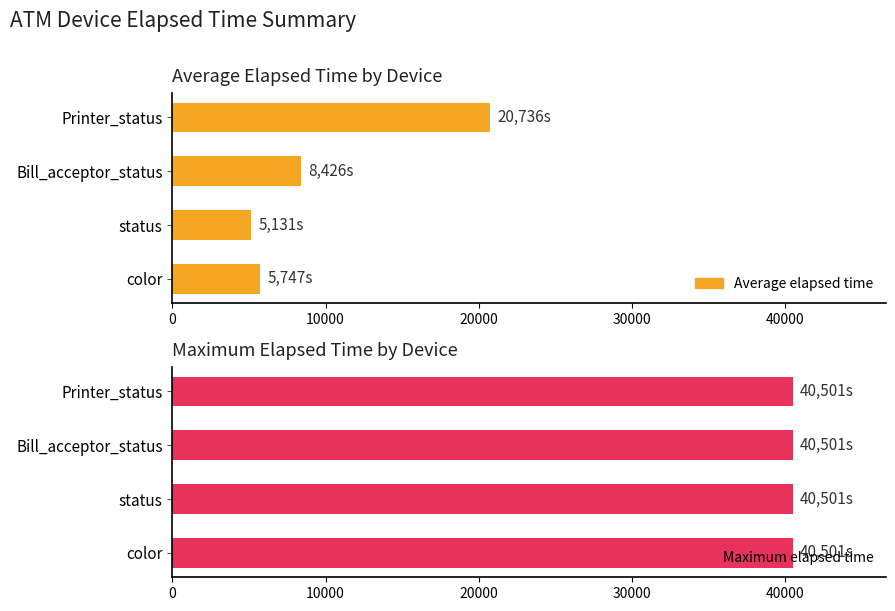

What is the smallest value displayed?

0.6